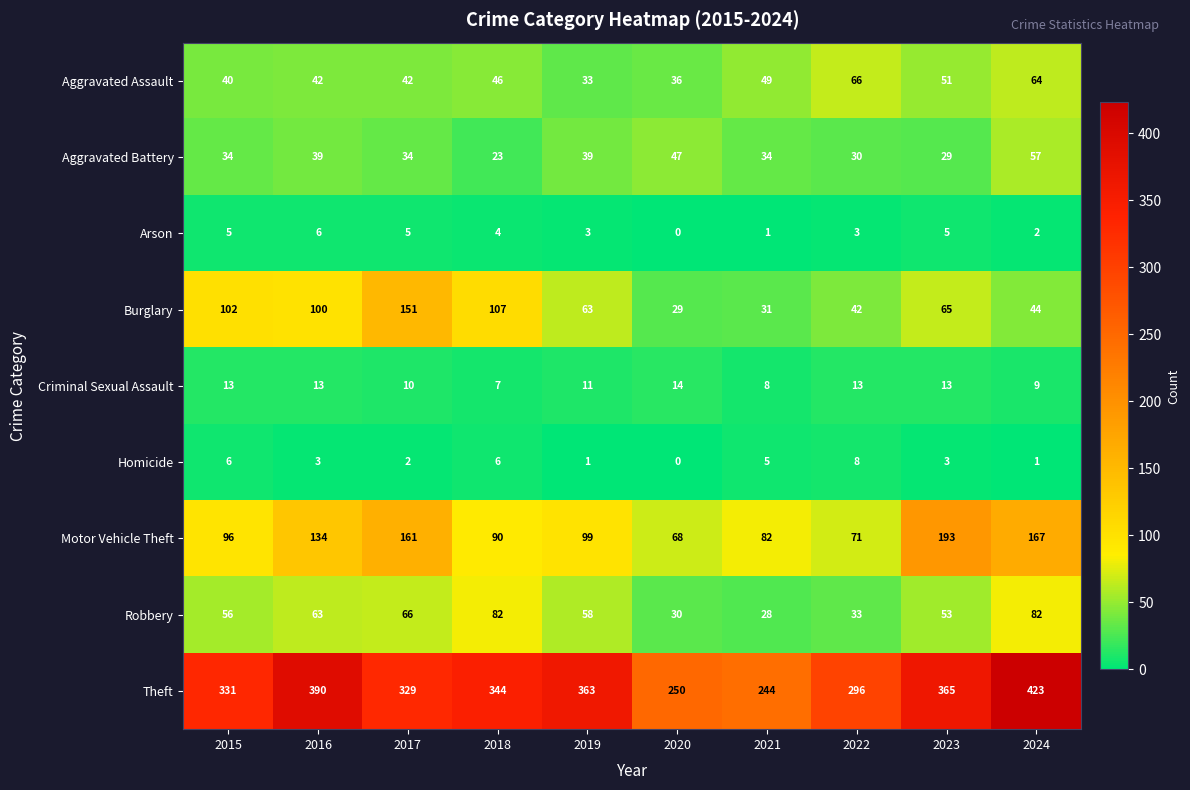

What is the difference between the second highest and minimum values in the Motor Vehicle Theft series?

99